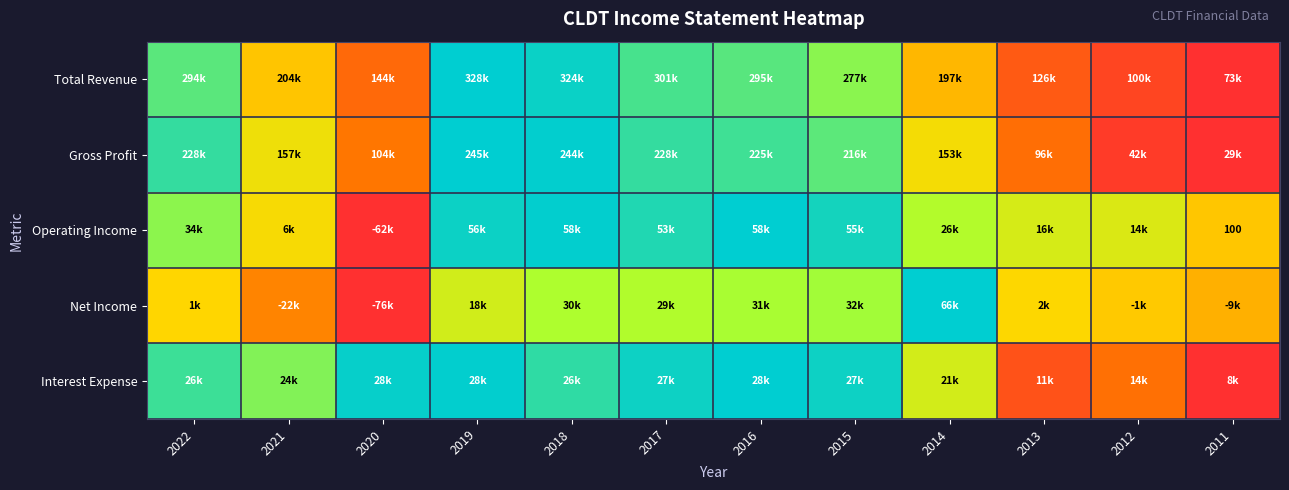

At which category is the sum across all series the highest?

2018